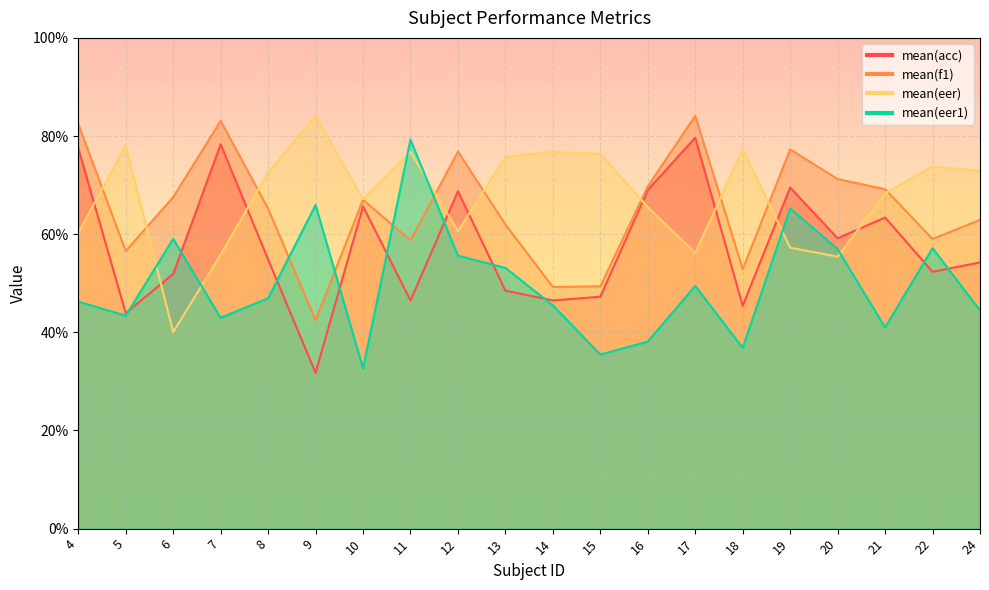

Which category has the highest value in the mean(f1) series?

17